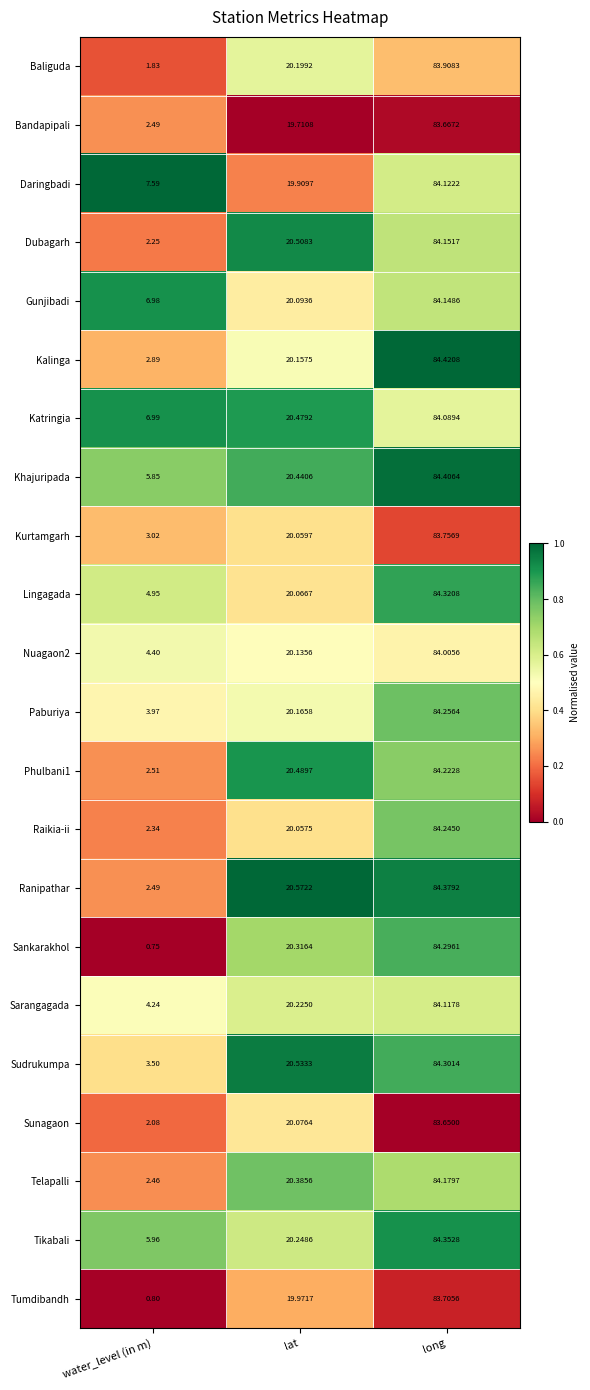

Where is Paburiya nearest to the value 44?

lat